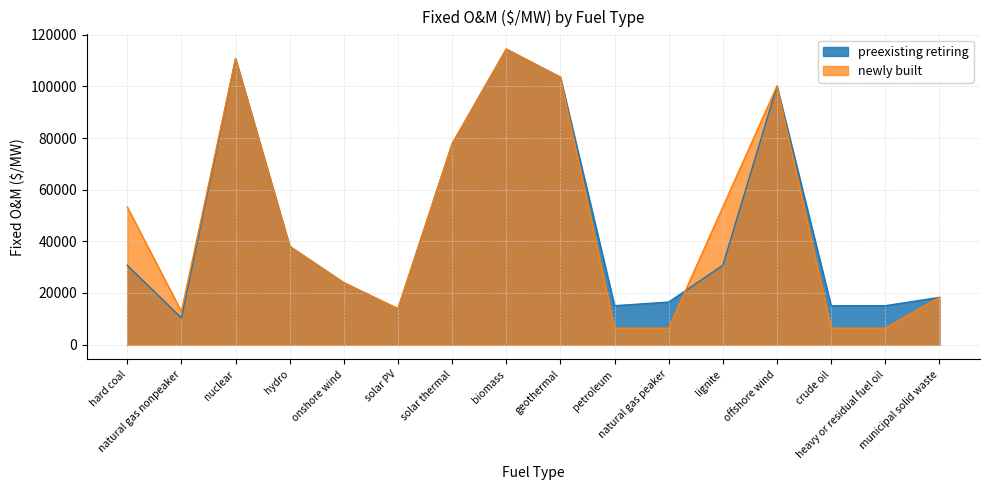

After their last crossing, which series has the higher values: preexisting retiring or newly built?

newly built